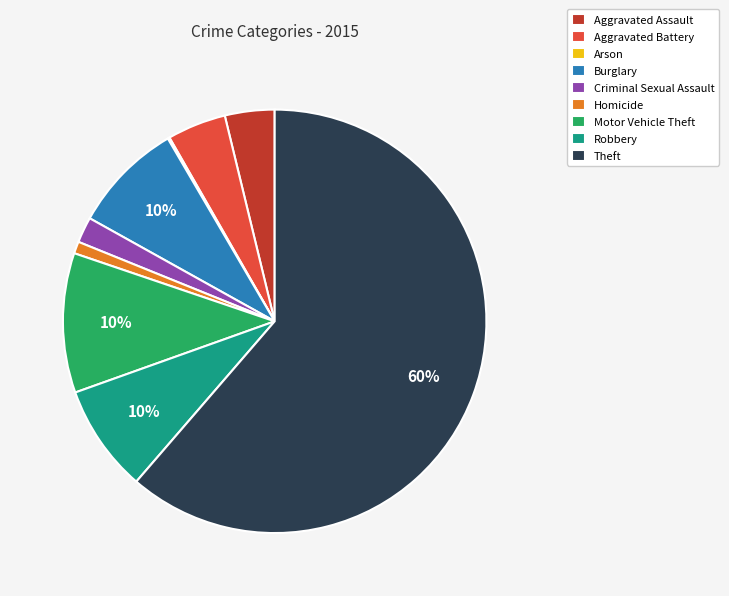

Is it true that Aggravated Battery is 12% of the pie?

False